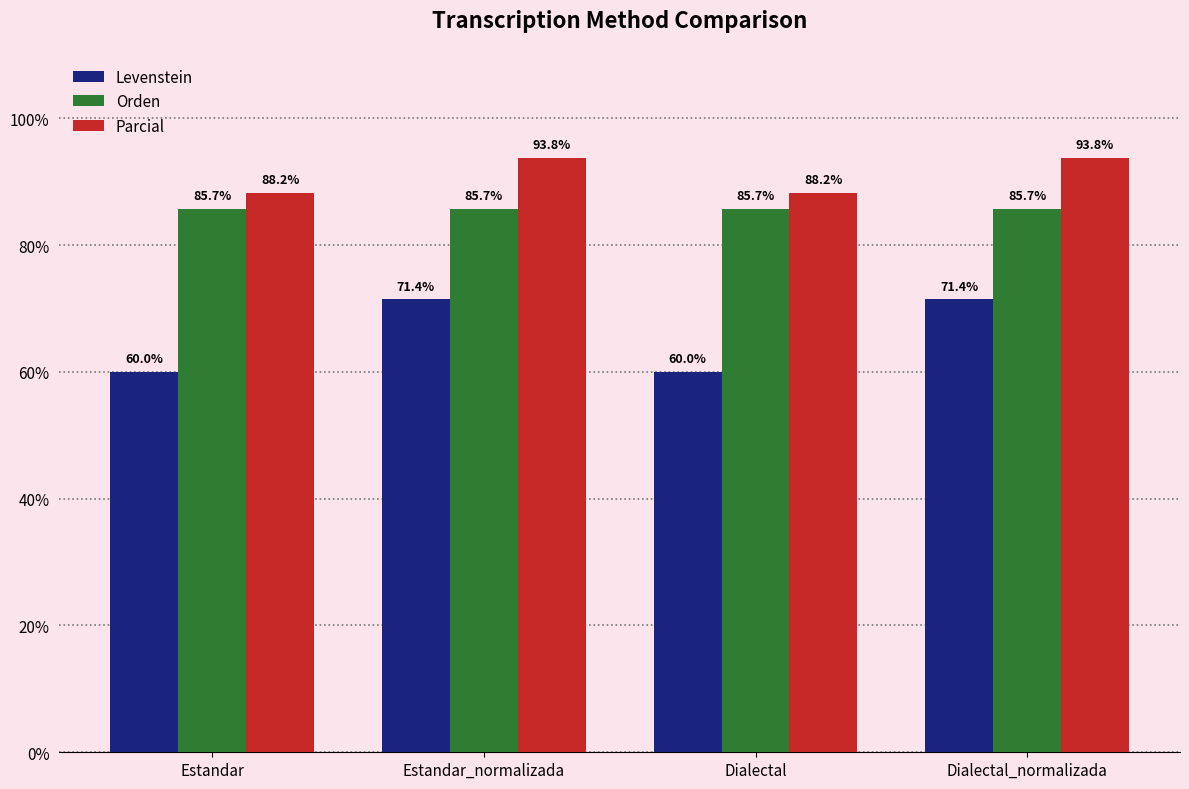

What are all the series names shown in the legend?

Levenstein, Orden, Parcial